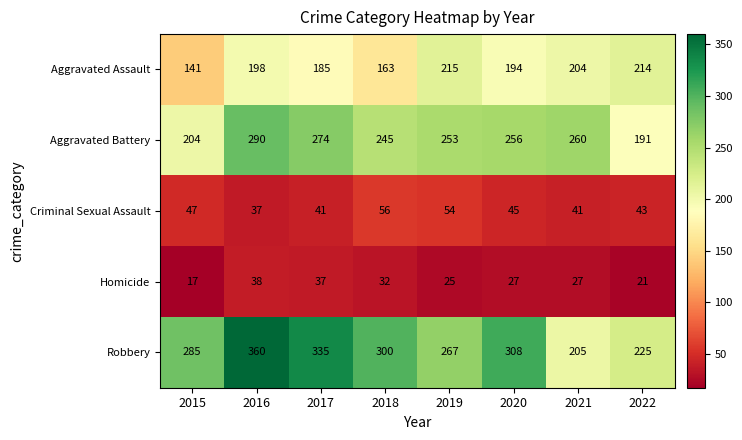

How many series are shown in this chart?

5